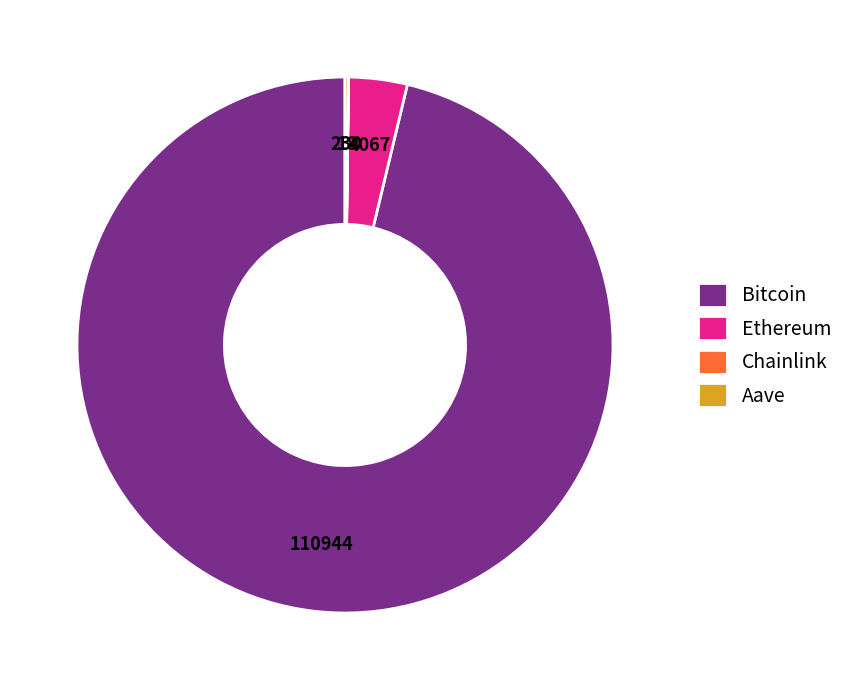

Between Ethereum and Bitcoin, which is larger?

Bitcoin